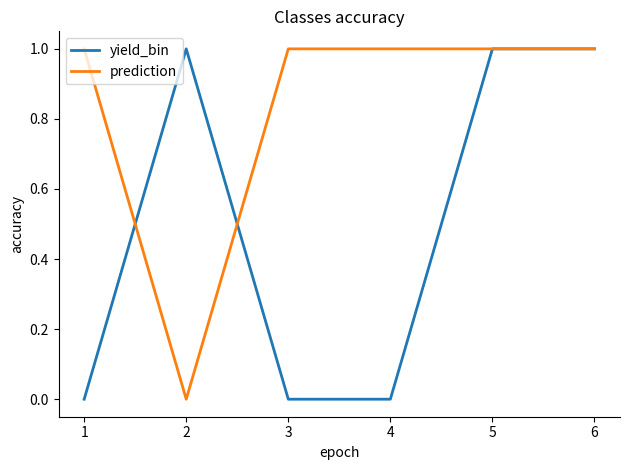

Which series changed the most between 2 and 5?

prediction